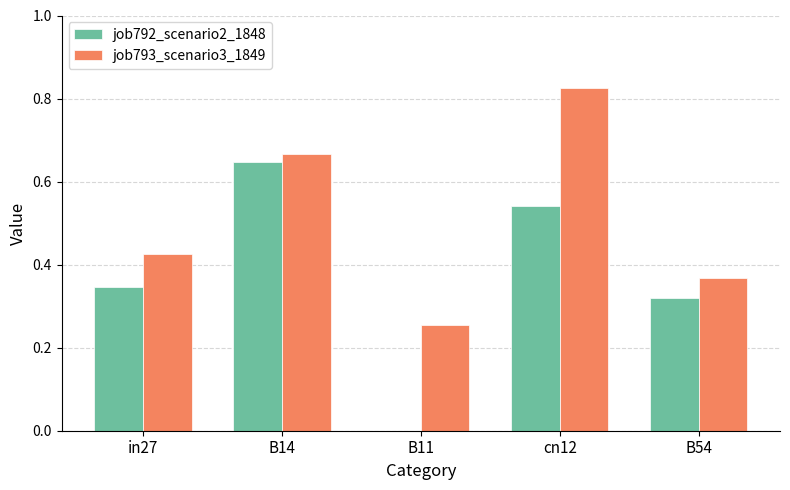

True or false: job792_scenario2_1848 has a value of 0.0 at B11.

True